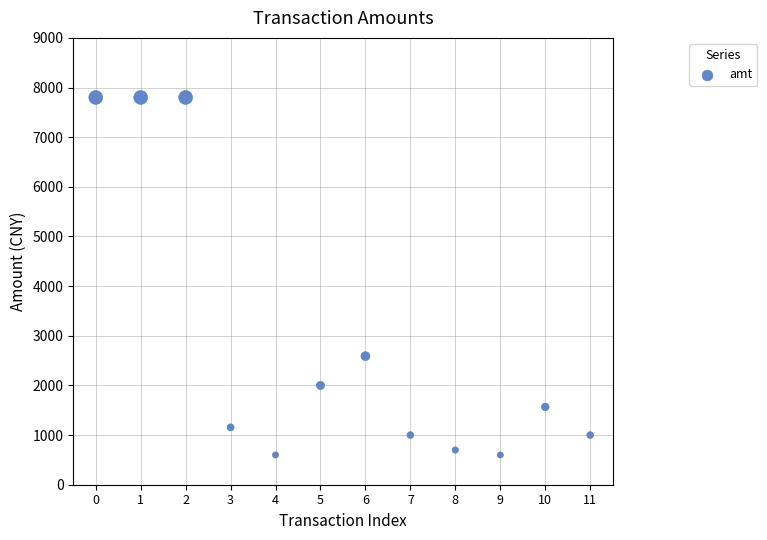

What Y value in the scatter plot is closest to 4199?

2590